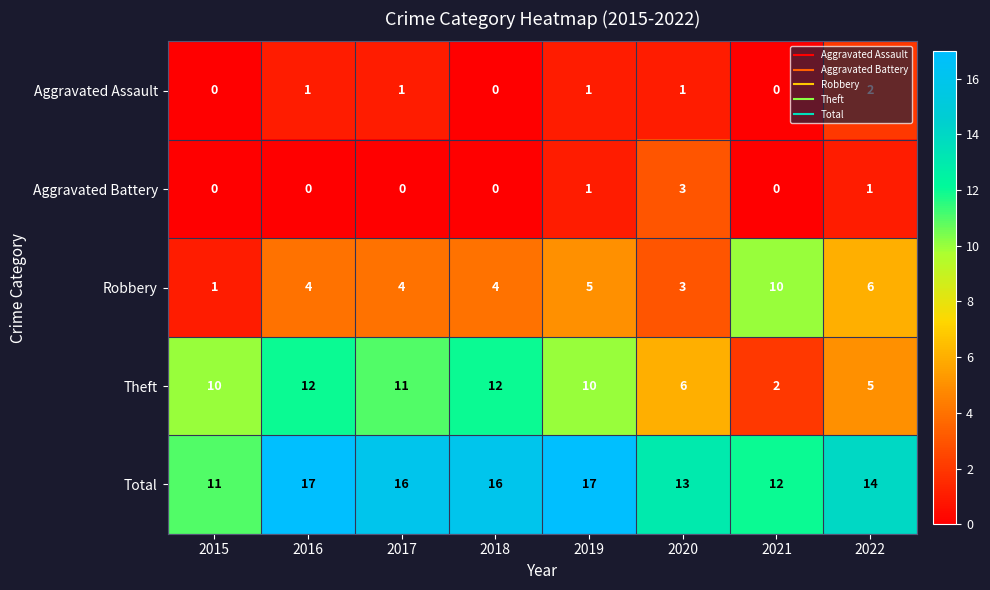

Which category has the highest value in the Aggravated Battery series?

2020